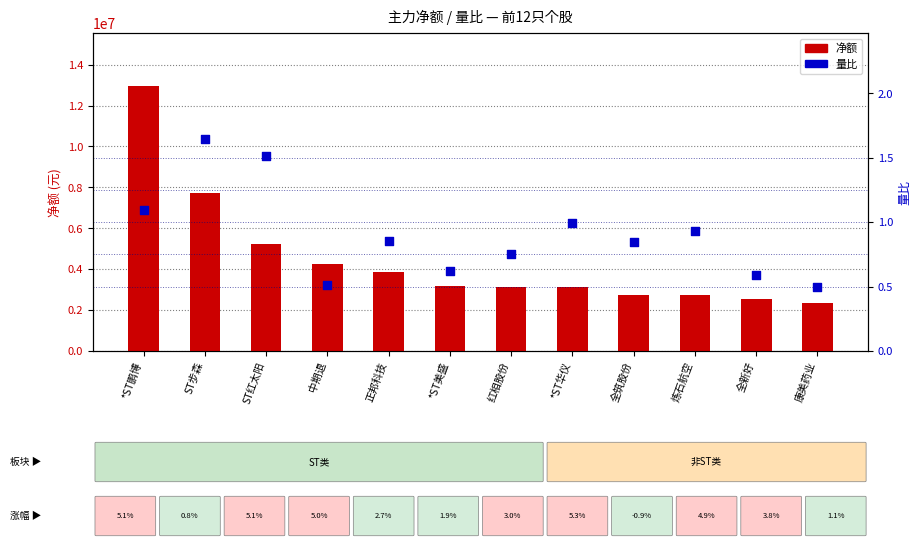

Which series has the largest Y range (max minus min)?

净额